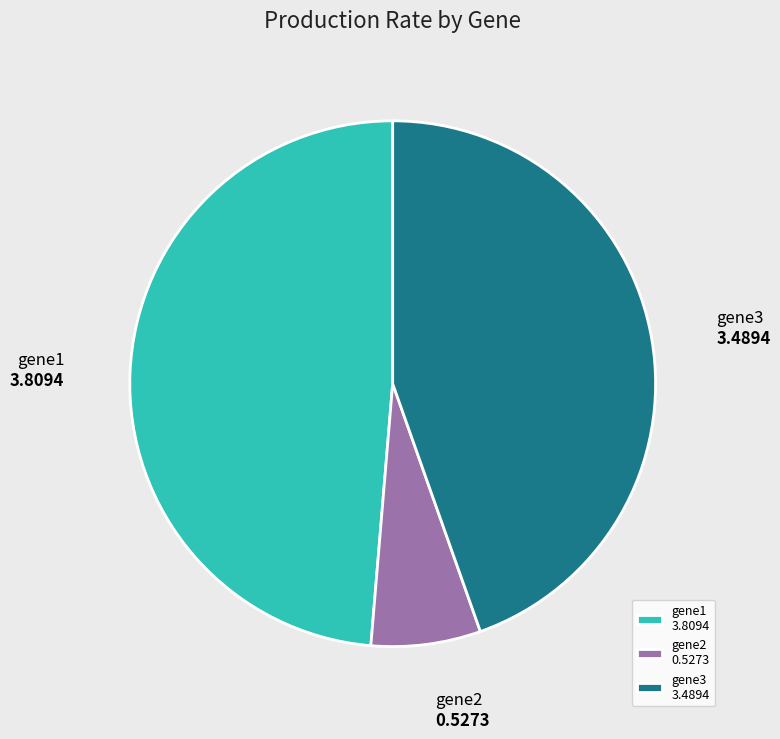

Do gene1 and gene3 together represent more than half of the pie?

Yes